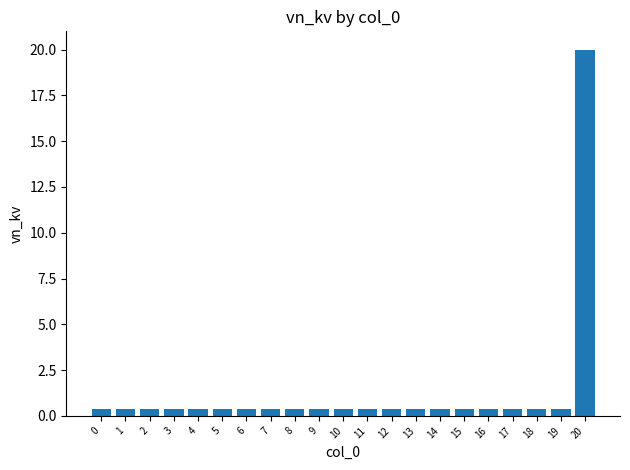

What is the value of the 9th bar from the left?

0.4